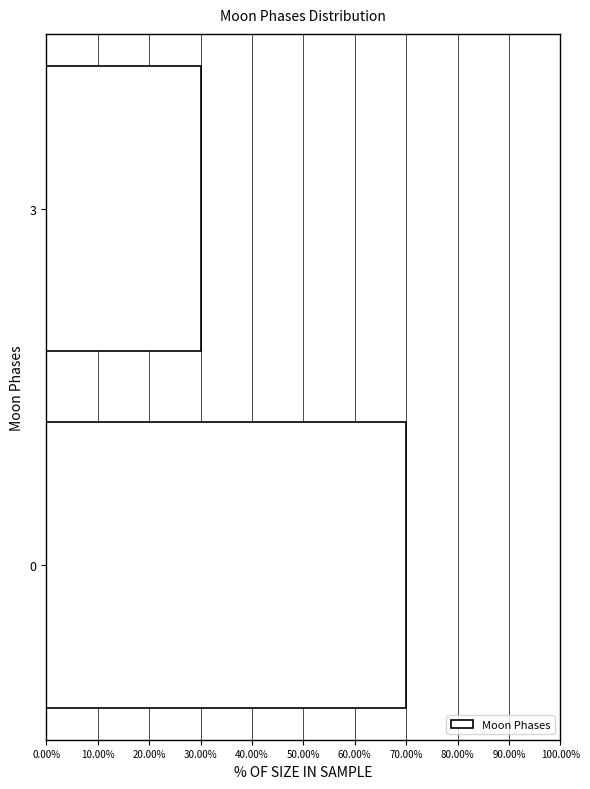

Reading top to bottom, transcribe all the data shown in this chart.

3=30	0=70